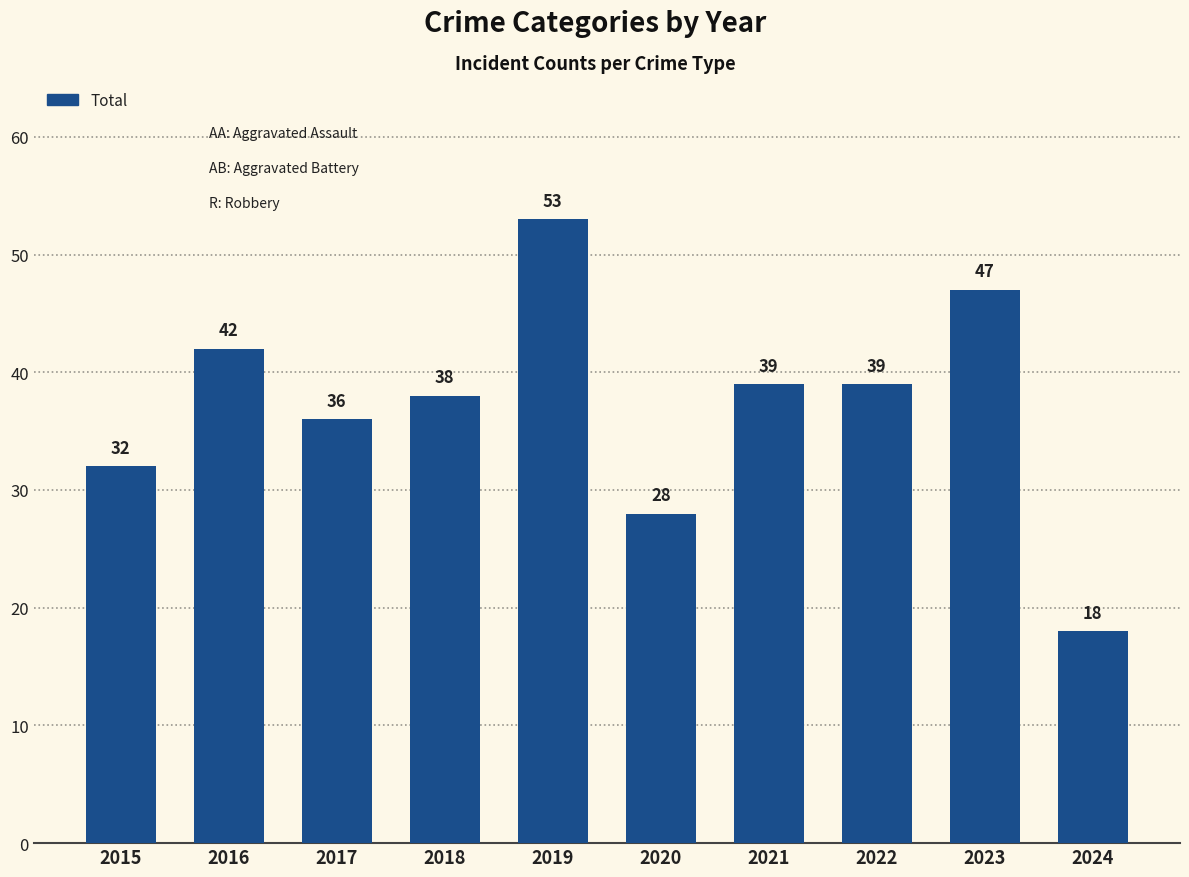

How many data points does each series have?

10